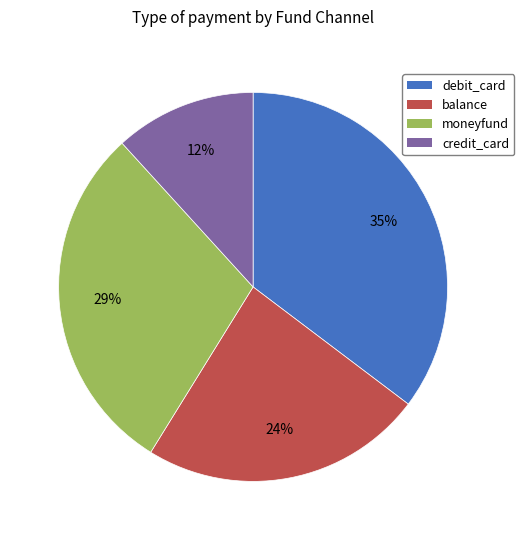

To the nearest percent, what is the combined percentage of balance and moneyfund?

53%